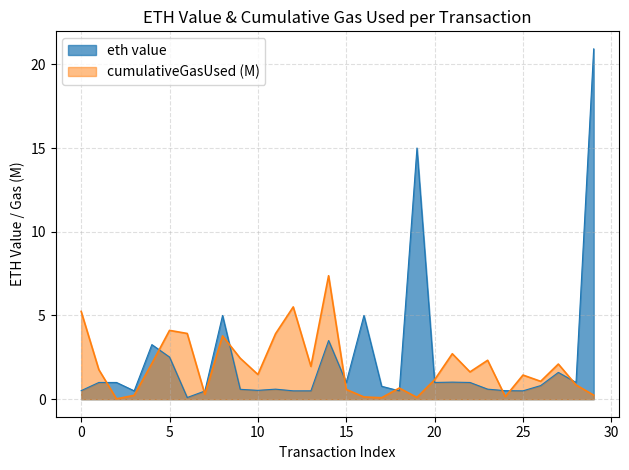

Which has a higher value, 23 or 22?

22